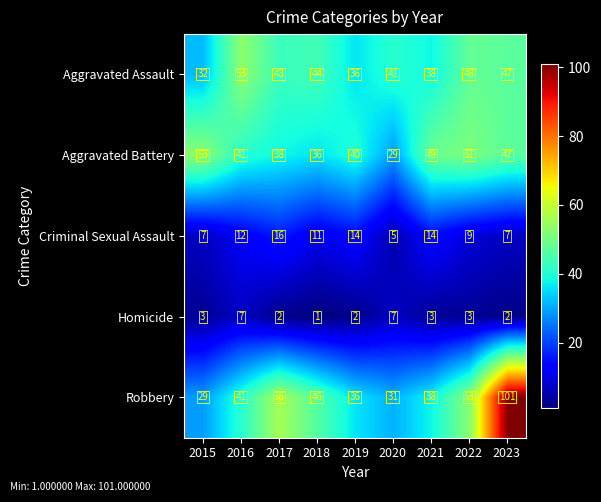

What is the average value of the Criminal Sexual Assault series?

11